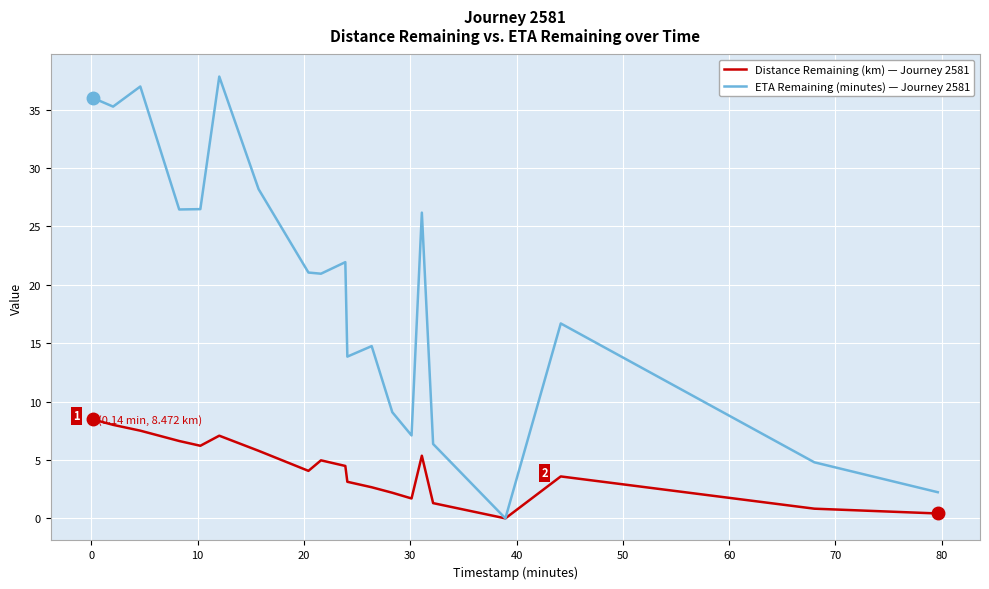

What is the greatest value displayed?

37.8